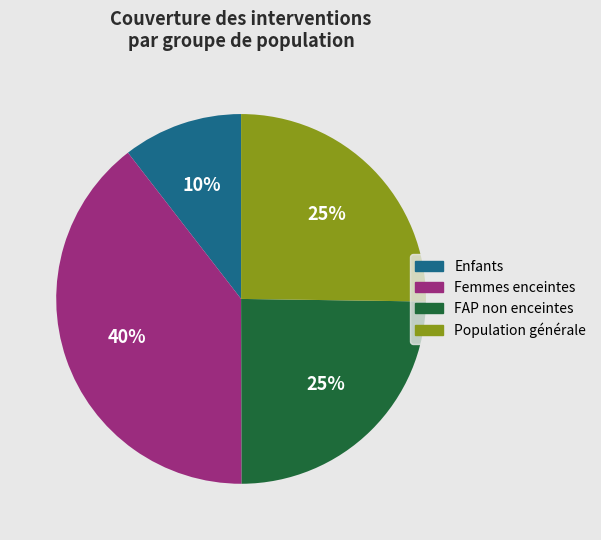

To the nearest percent, what is the average slice percentage?

25%